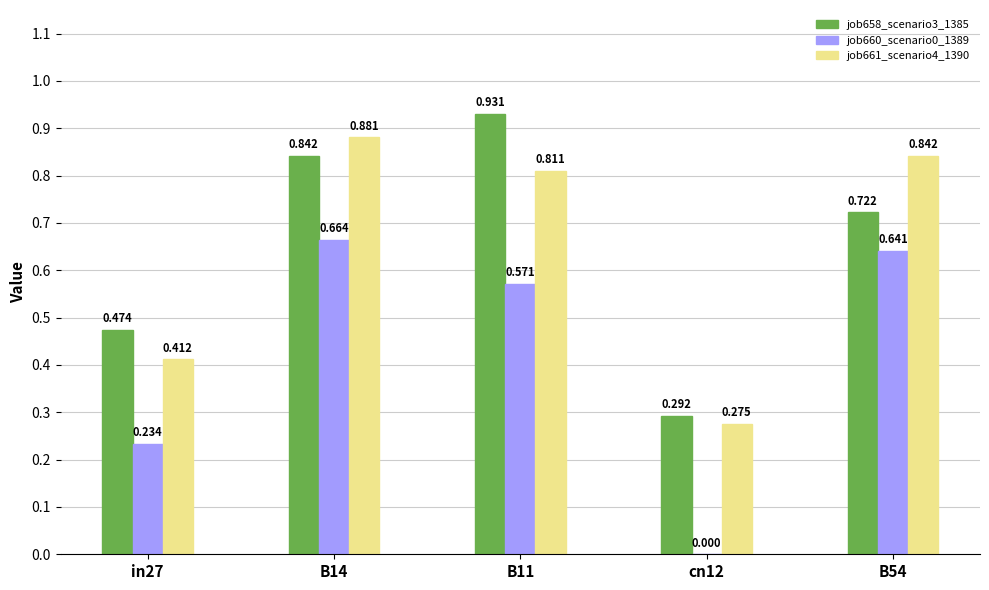

Are the bars grouped side by side (vs. stacked)?

Yes